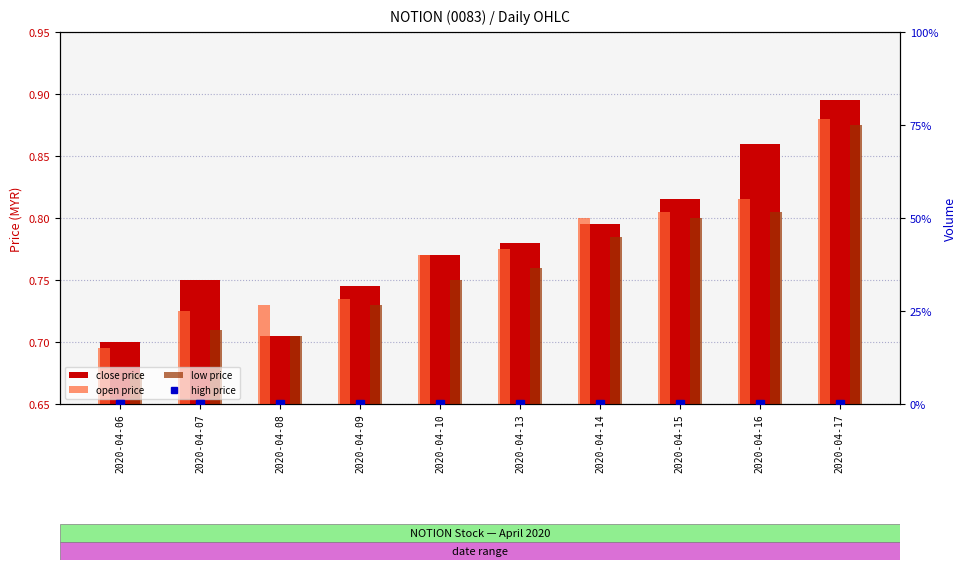

What is the total value across all series at 2020-04-14?

3.2